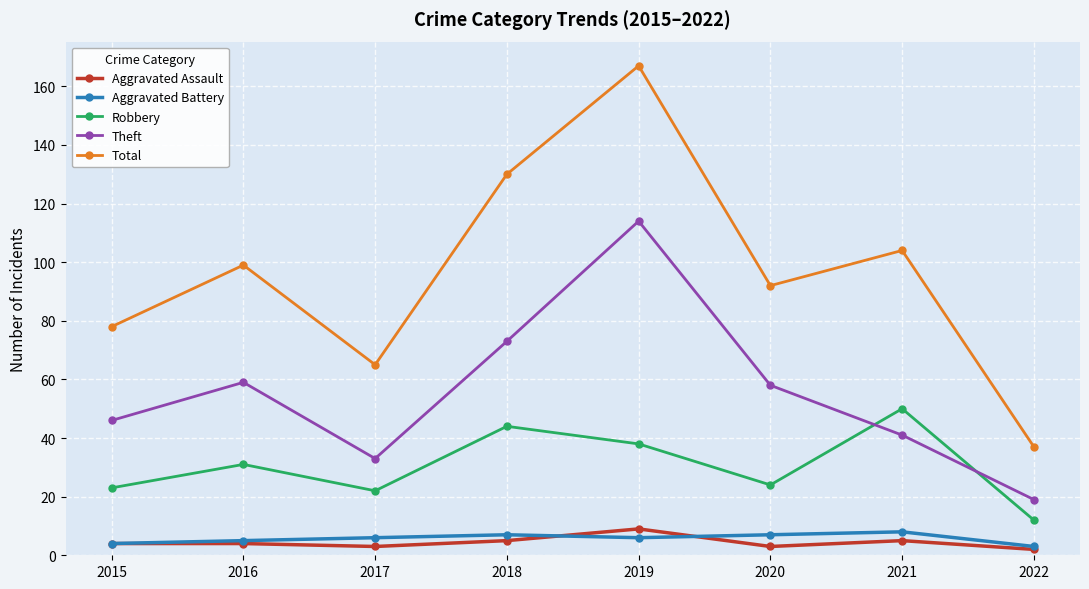

At which category does Theft reach its first local peak?

2016